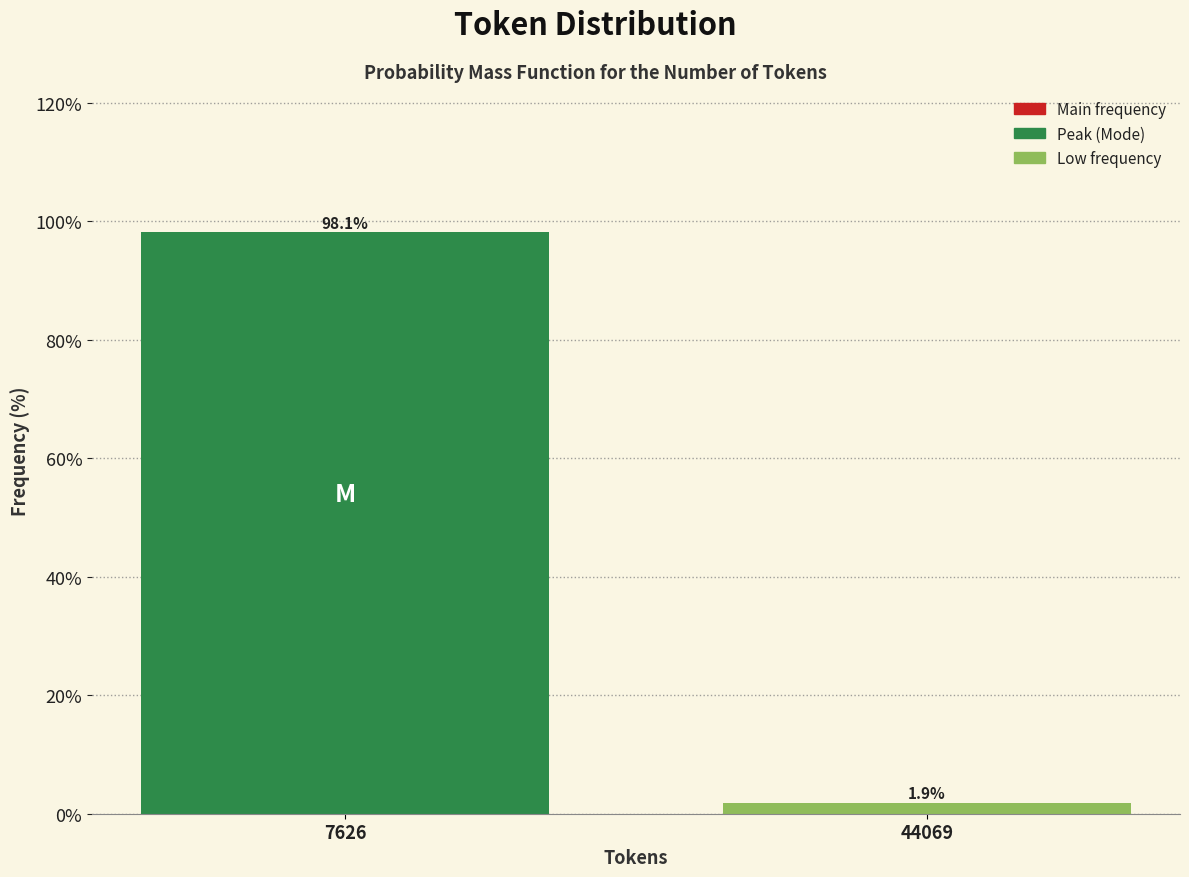

Reading right to left, list all the values displayed in this chart.

44069=1.9	7626=98.1